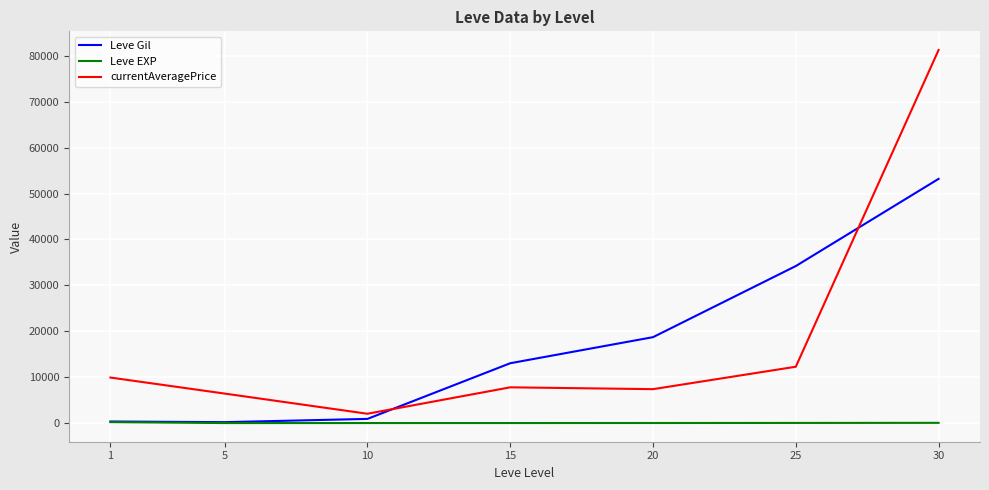

What is the maximum value shown in the chart?

81277.8